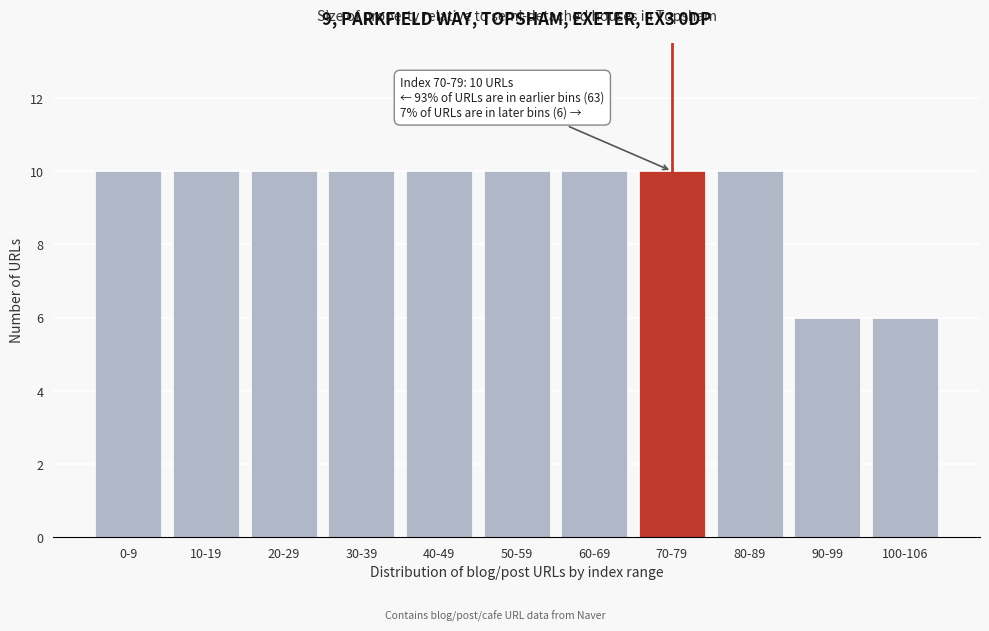

Reading left to right, extract all data points from this chart.

0-9=10	10-19=10	20-29=10	30-39=10	40-49=10	50-59=10	60-69=10	70-79=10	80-89=10	90-99=6	100-106=6